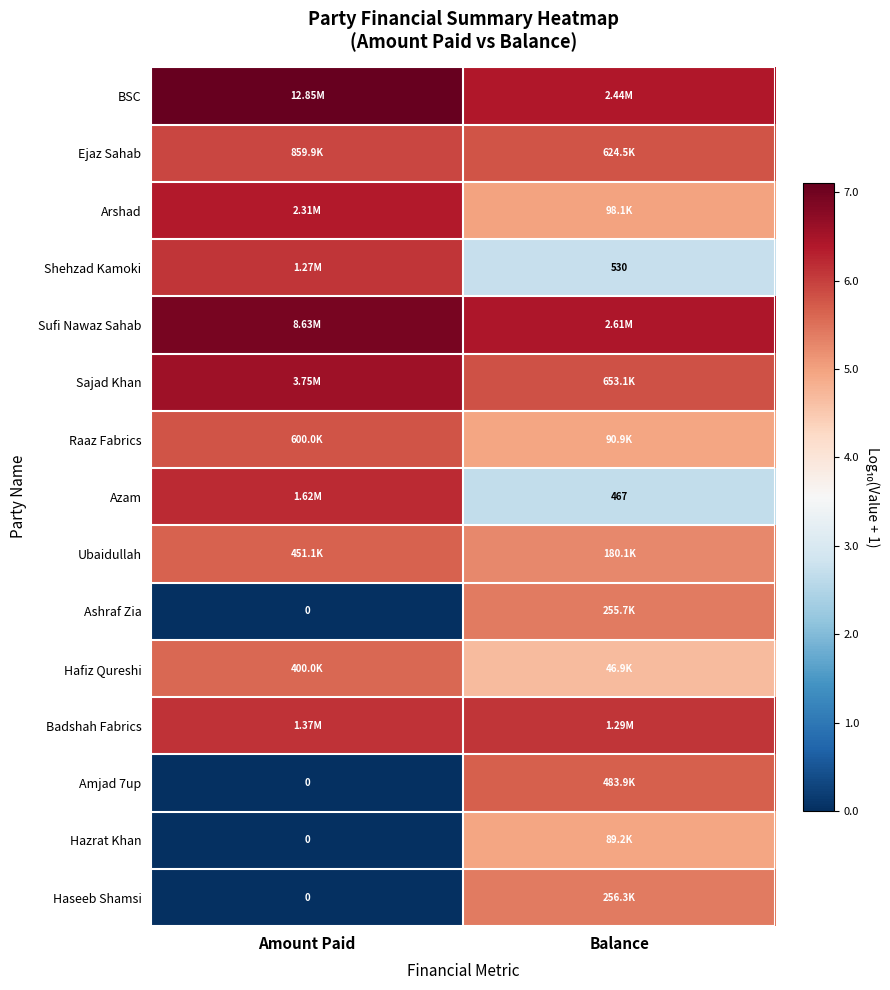

Is the value of BSC at Amount Paid greater than the value of Ashraf Zia at Balance?

Yes